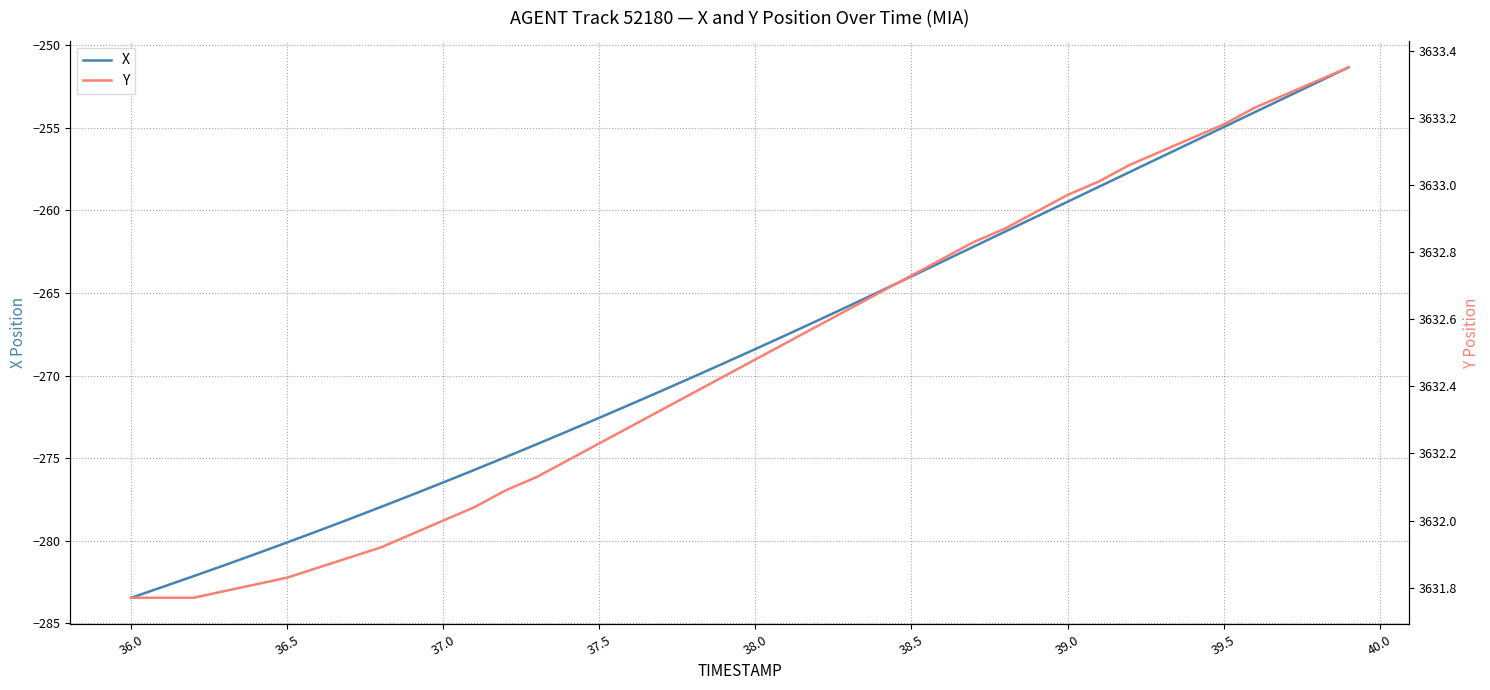

What is the maximum value for X?

-251.4